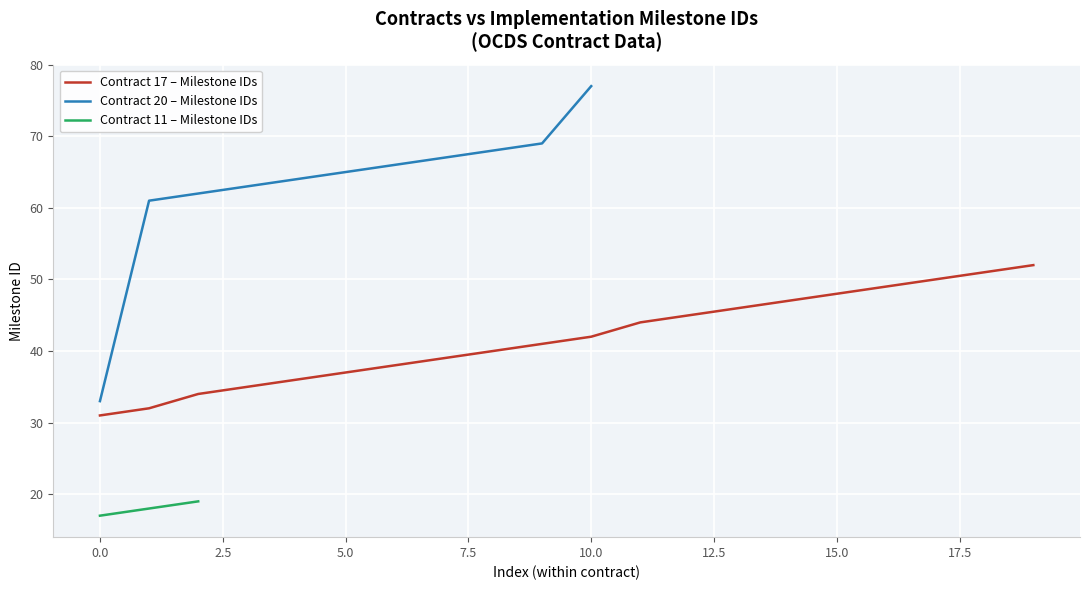

True or false: Contract 17 – Milestone IDs has a value of 48 at 15.0.

True